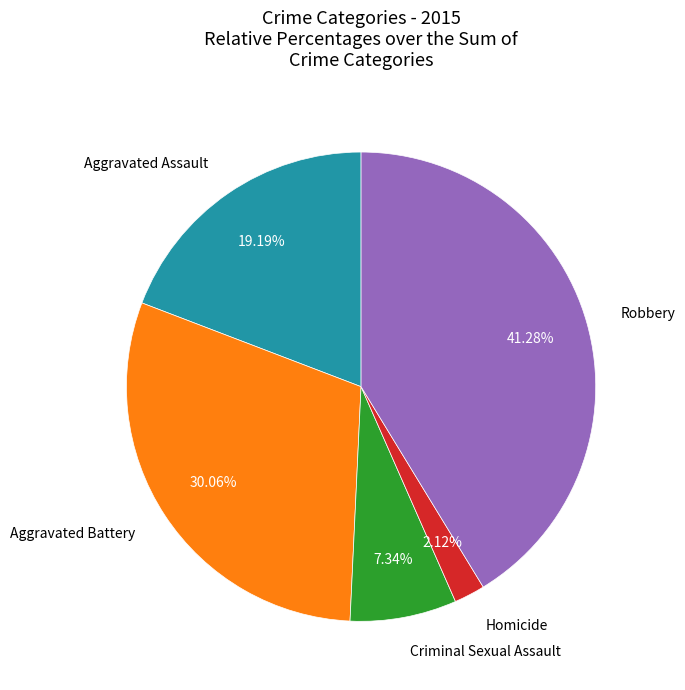

Is there any slice that represents more than half of the pie?

No